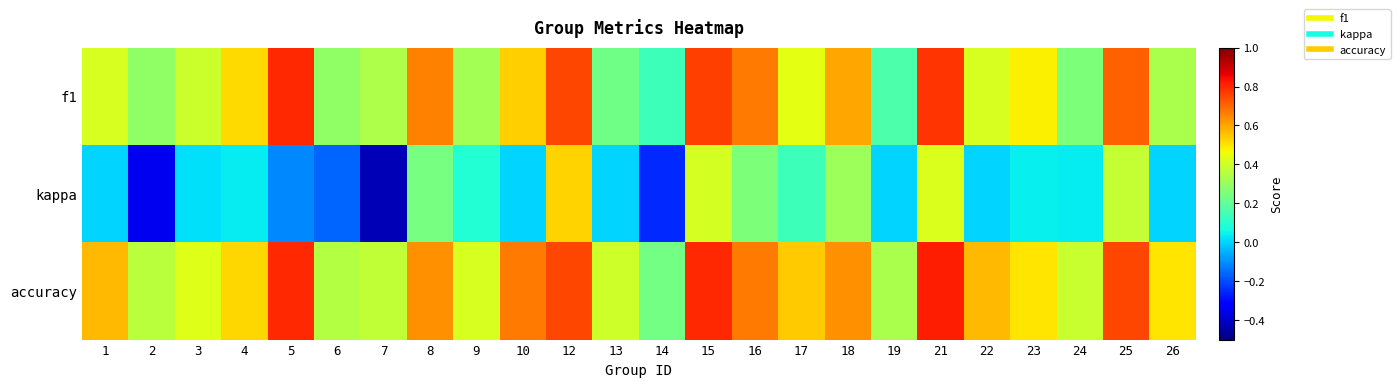

Reading right to left, what are all the values shown in this chart?

f1: 26=0.3	25=0.7	24=0.3	23=0.5	22=0.4	21=0.8	19=0.2	18=0.6	17=0.4	16=0.7	15=0.8	14=0.1	13=0.2	12=0.8	10=0.5	9=0.3	8=0.7	7=0.3	6=0.3	5=0.8	4=0.5	3=0.4	2=0.3	1=0.4
kappa: 26=0.0	25=0.4	24=0.0	23=0.0	22=0.0	21=0.4	19=0.0	18=0.3	17=0.1	16=0.2	15=0.4	14=-0.2	13=0.0	12=0.5	10=0.0	9=0.1	8=0.2	7=-0.4	6=-0.2	5=-0.1	4=0.0	3=0.0	2=-0.4	1=0.0
accuracy: 26=0.5	25=0.8	24=0.4	23=0.5	22=0.6	21=0.8	19=0.3	18=0.6	17=0.5	16=0.7	15=0.8	14=0.2	13=0.4	12=0.8	10=0.7	9=0.4	8=0.6	7=0.4	6=0.4	5=0.8	4=0.5	3=0.4	2=0.4	1=0.6